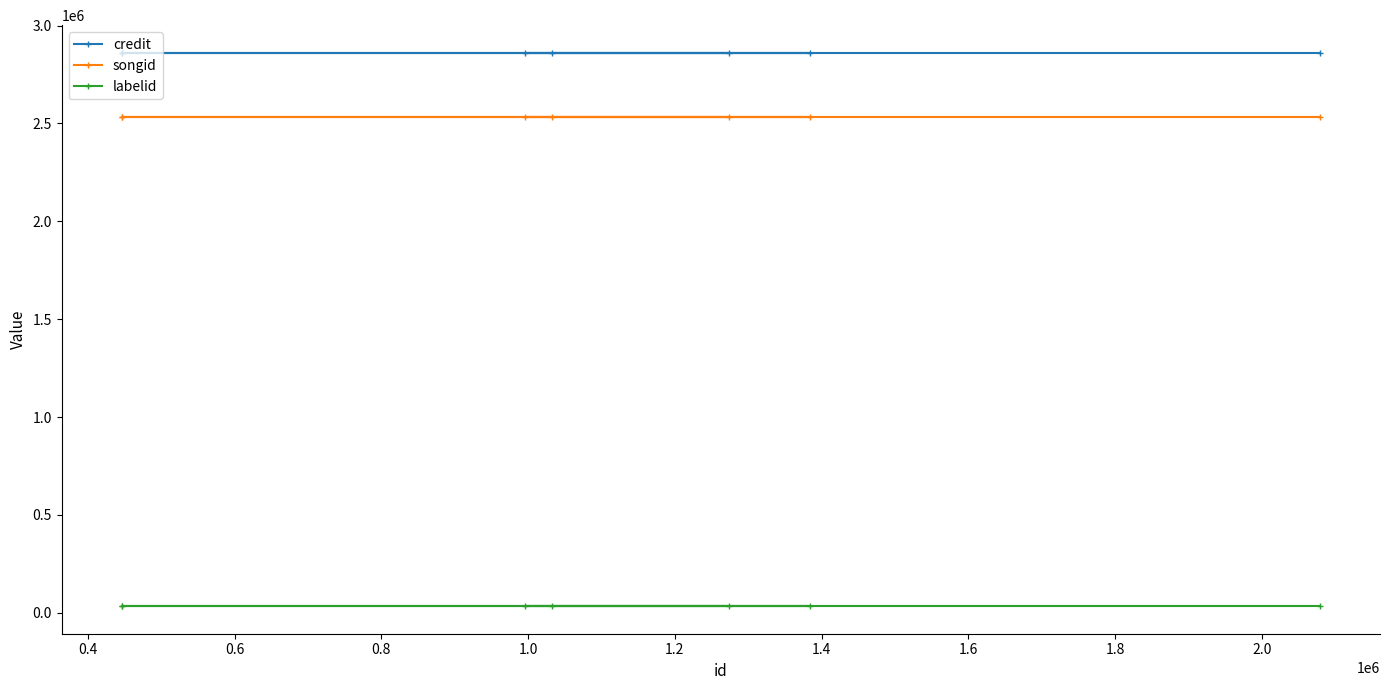

At how many categories does at least one series exceed 2607471?

7